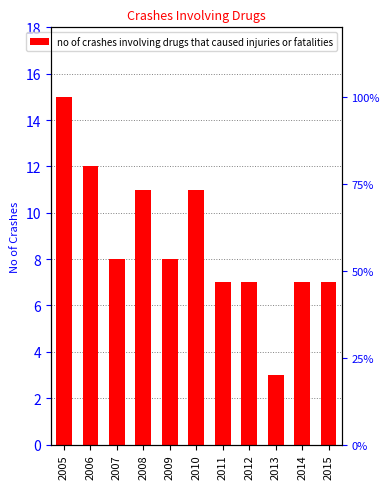

List the labels in order of value, largest first.

2005, 2006, 2008, 2010, 2007, 2009, 2011, 2012, 2014, 2015, 2013